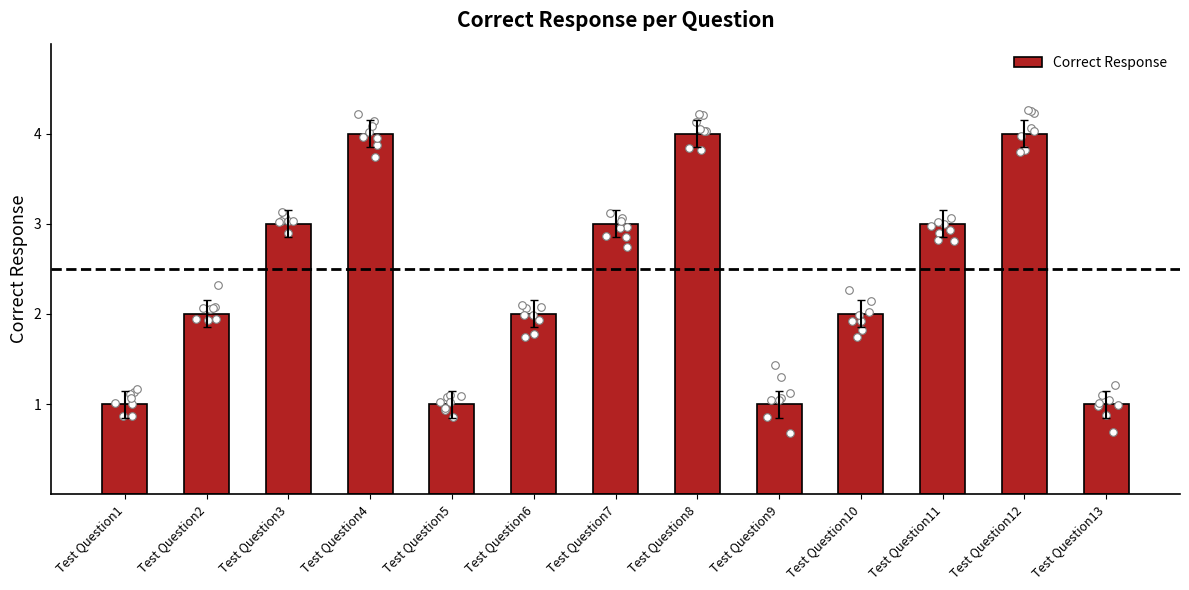

What is the ratio of the value at Test Question5 to the value at Test Question9?

1.0